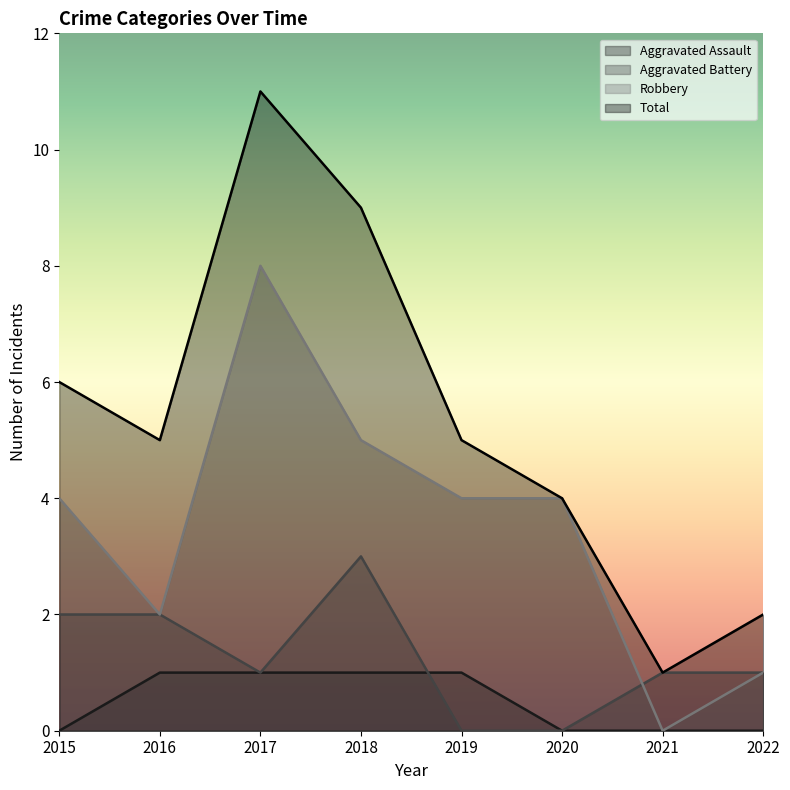

At which category is the sum across all series the highest?

2017